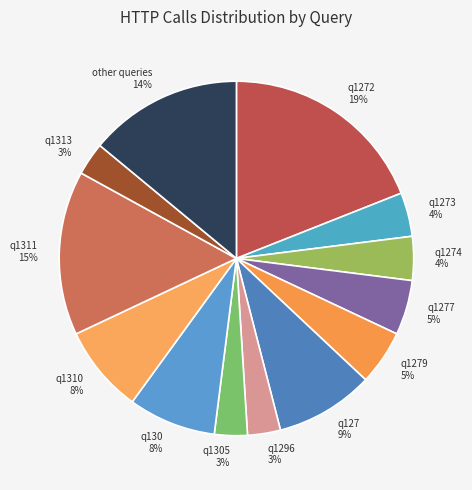

To the nearest percent, what portion does q1305 represent?

3%